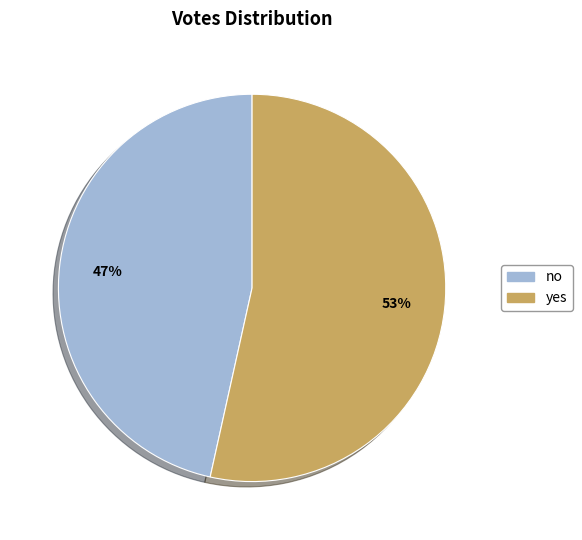

Rank the categories by value from highest to lowest.

yes, no